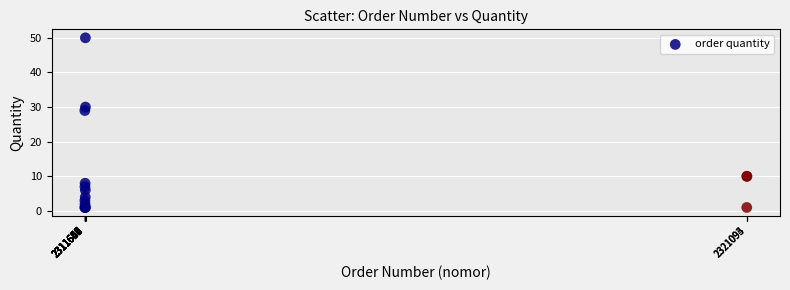

What Y value in the scatter plot is closest to 25?

29